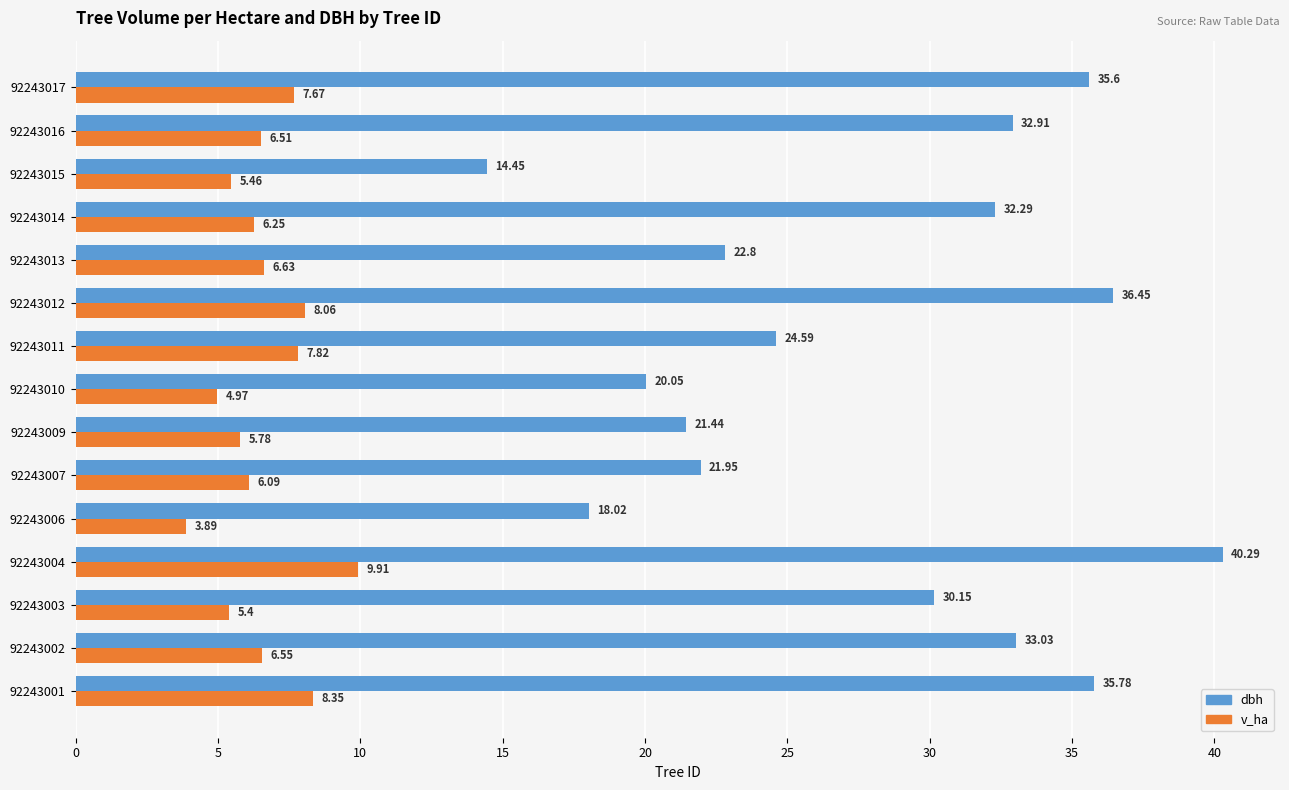

What is the spread (max minus min) of values at 92243007?

15.9